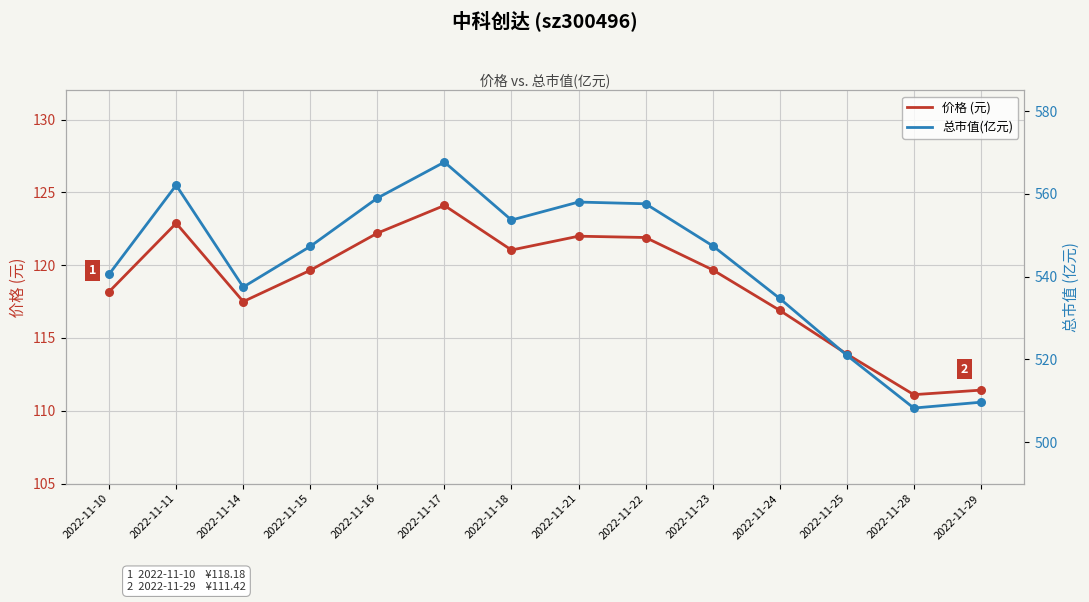

Which series has the largest total across all categories?

总市值(亿元)